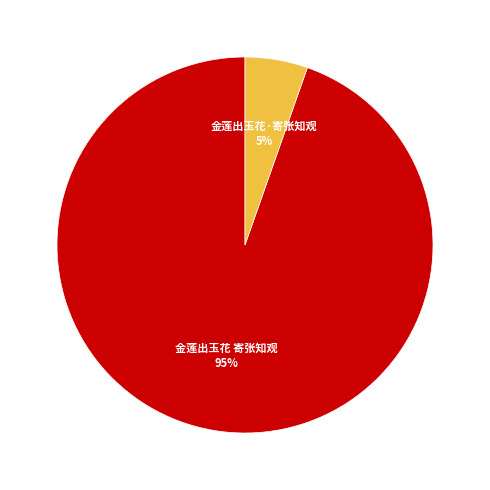

Does 金莲出玉花 寄张知观 represent more than half of the total?

Yes